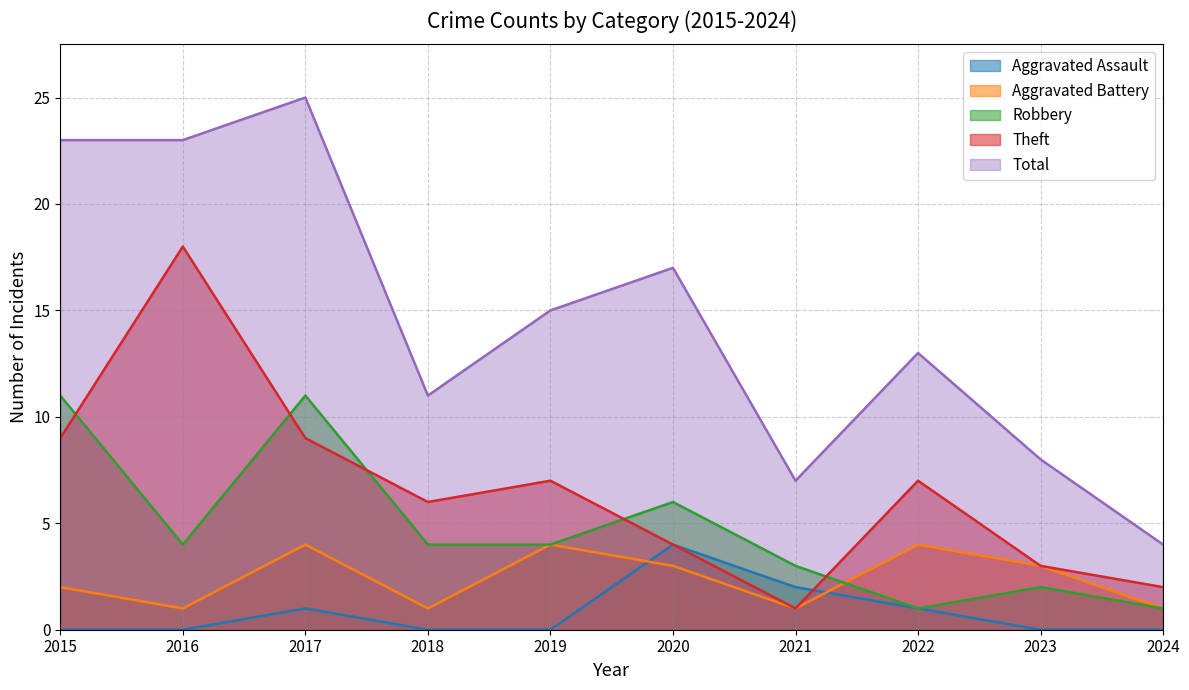

Does the chart have visible grid lines?

Yes